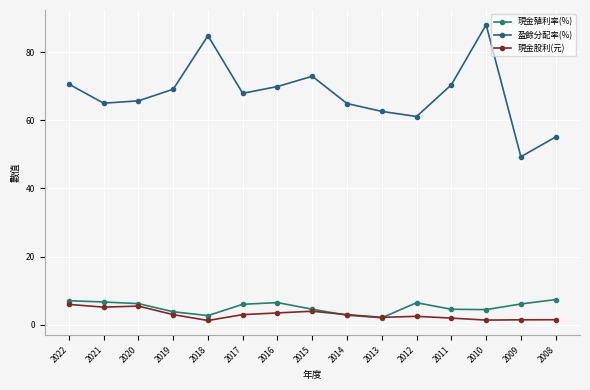

How many interior local valleys does the 盈餘分配率(%) series have?

4